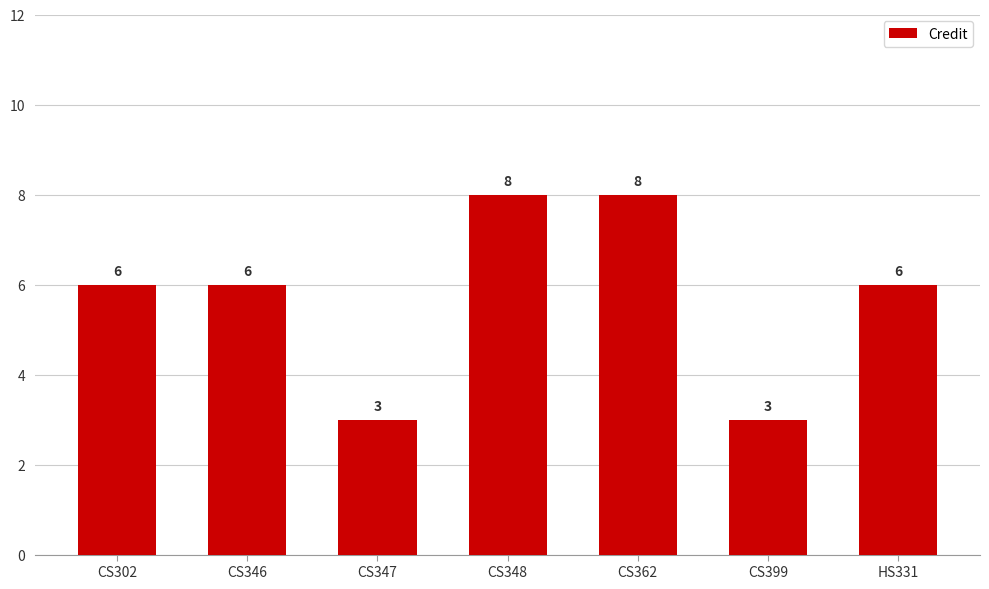

How many values are between 3 and 8?

7